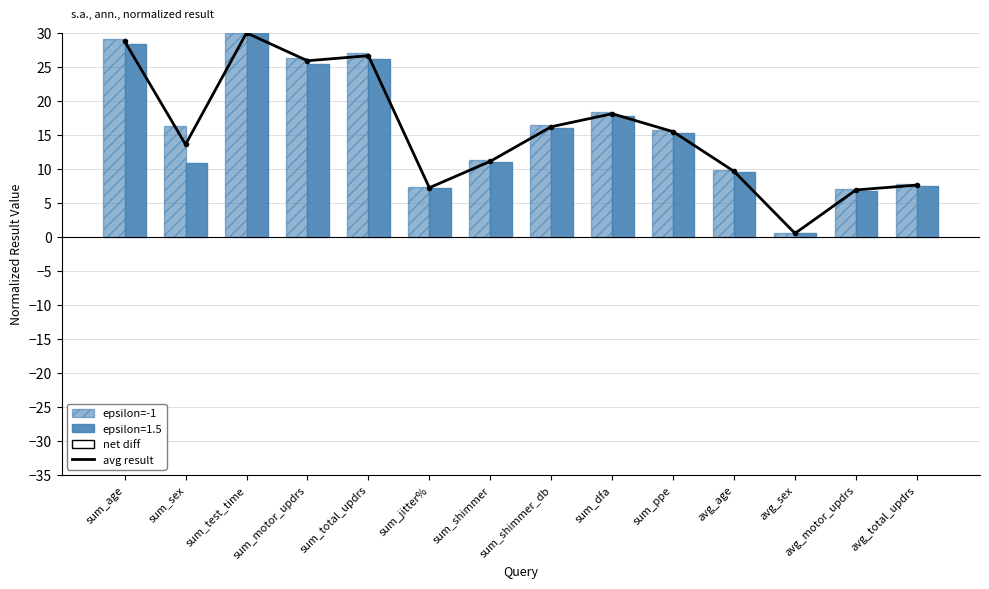

Is it true that epsilon=-1 equals 29.2 at sum_age?

True